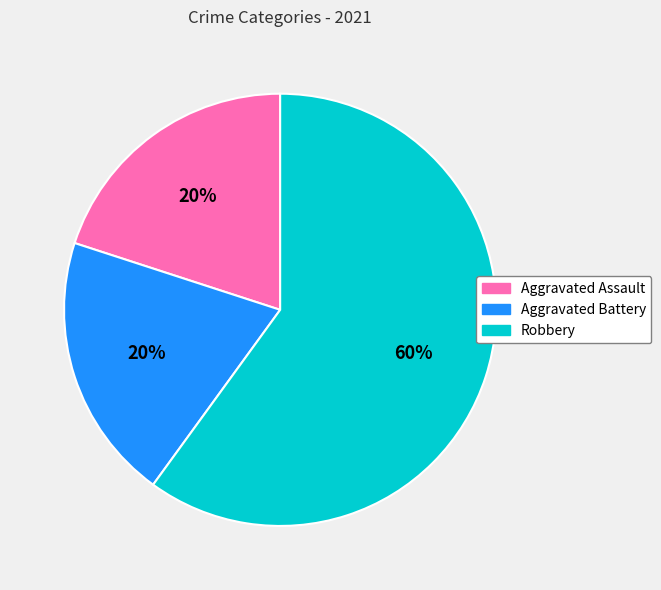

Is the sum of Robbery and Aggravated Assault greater than half?

Yes